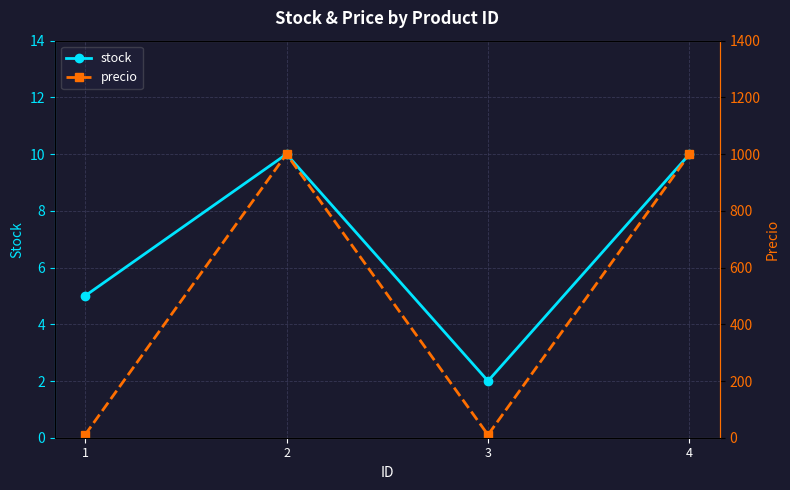

Count the stock values in the range 5 to 10.

3